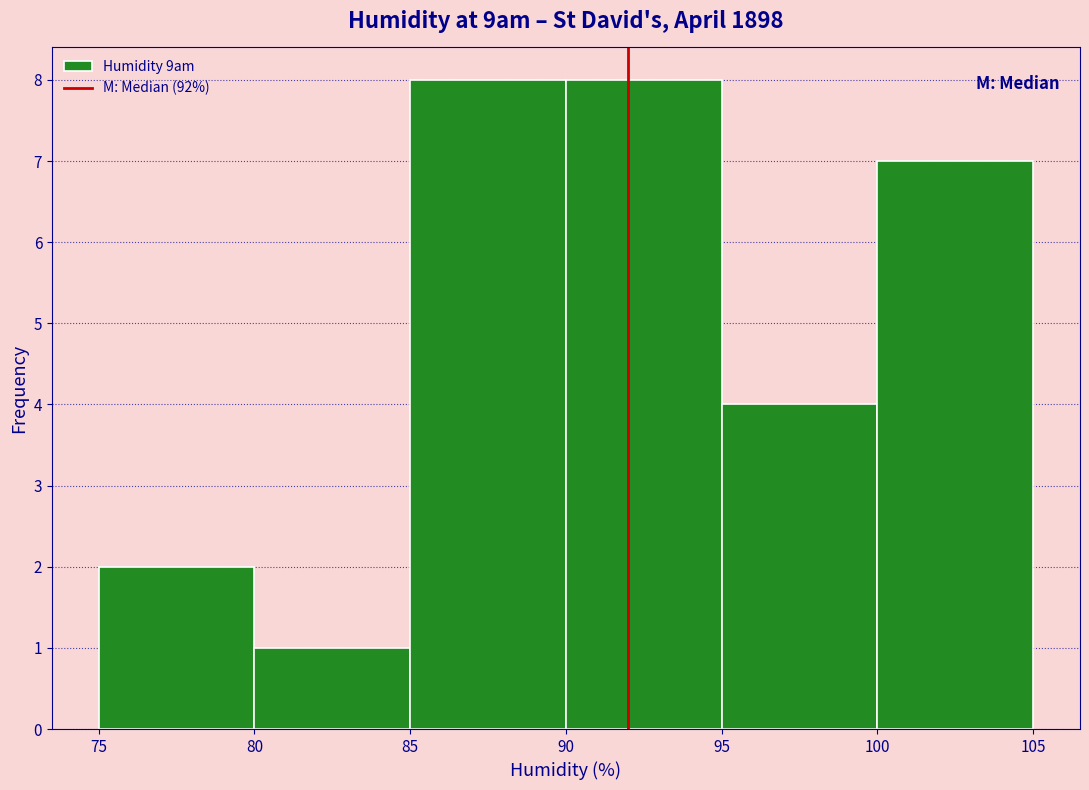

How tall is the bar that spans 80 to 85 on the x-axis? The values are not printed on the chart, so give them approximately, as read against the axis.

1